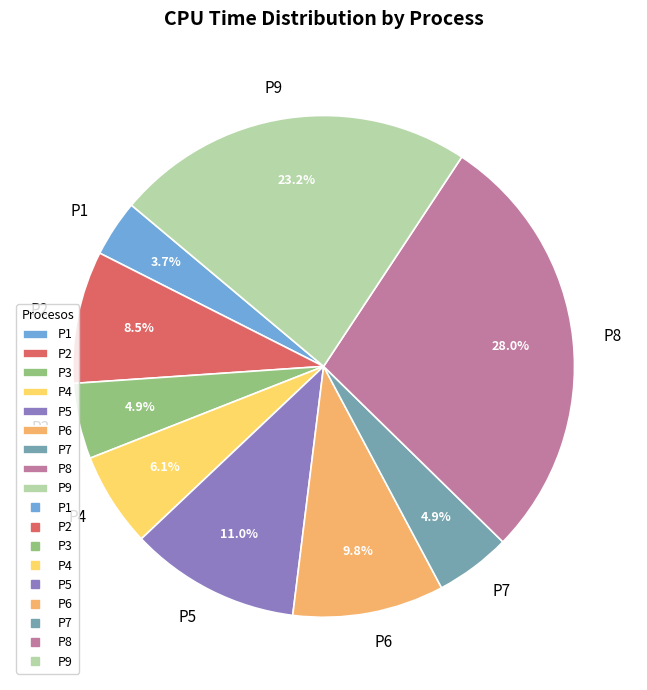

Between P5 and P2, which is larger?

P5